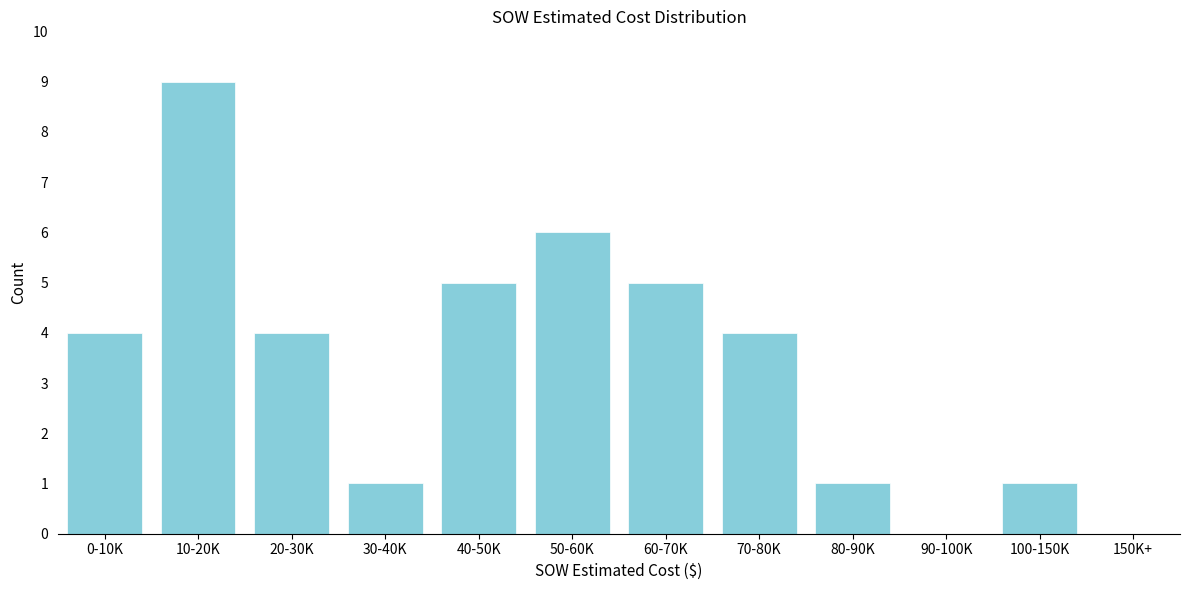

Reading left to right, list all the values displayed in this chart.

0-10K=4	10-20K=9	20-30K=4	30-40K=1	40-50K=5	50-60K=6	60-70K=5	70-80K=4	80-90K=1	90-100K=0	100-150K=1	150K+=0